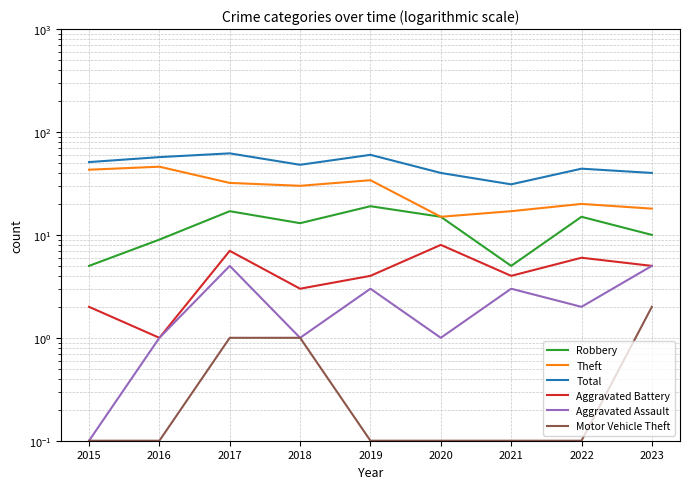

What is the sum of the Aggravated Assault values at 2015 and 2023?

5.1